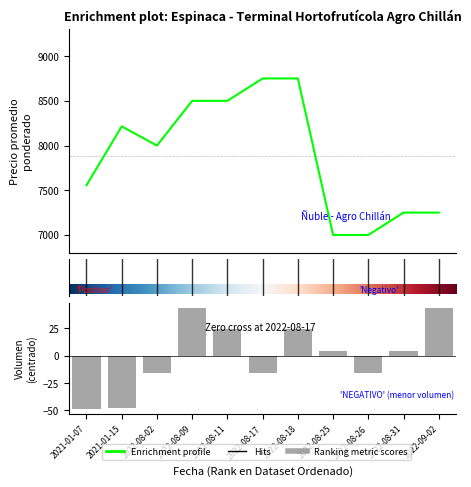

At which category does the chart reach its peak across all series?

2022-08-09